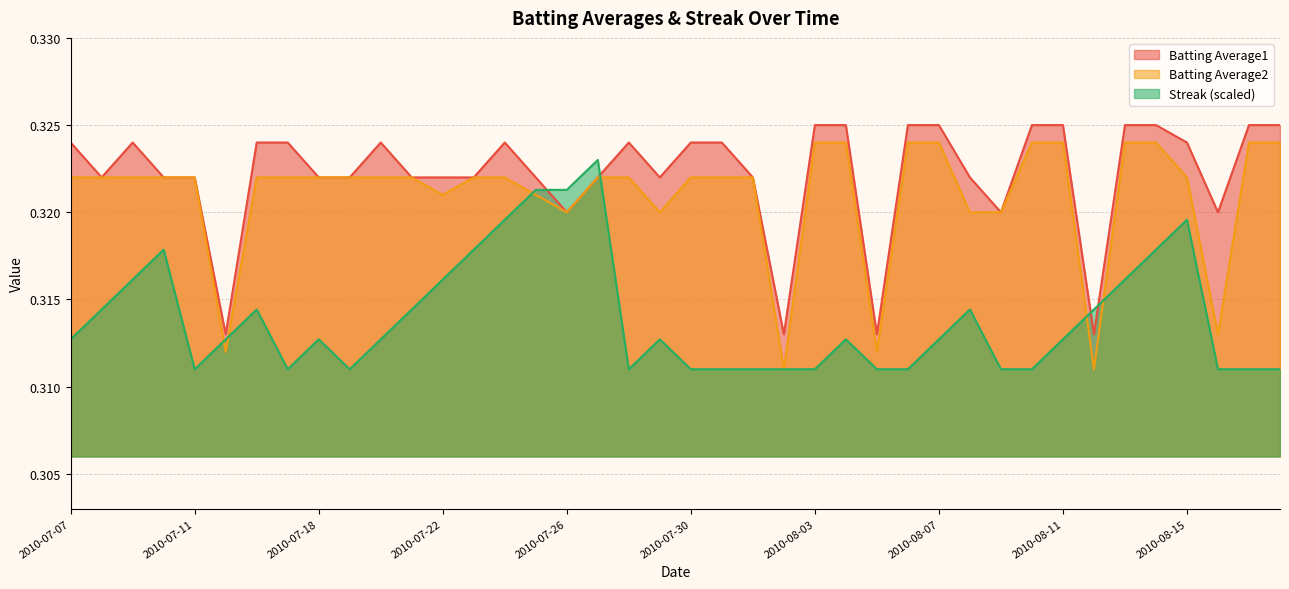

How many intersections are there between Batting Average1 and Streak?

4